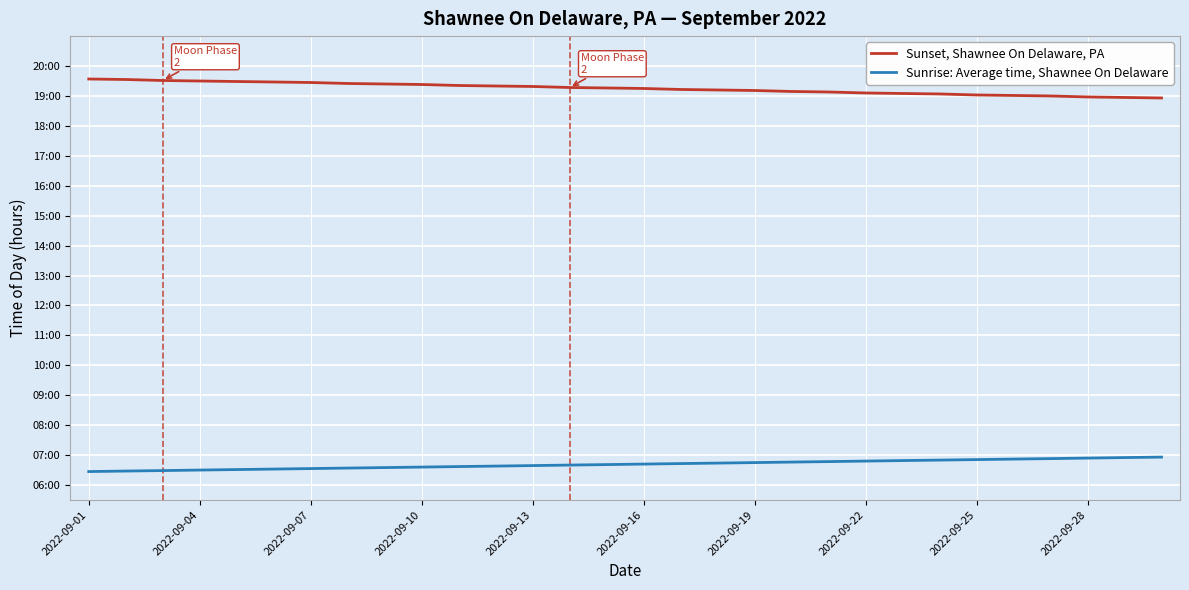

What are all the series names shown in the legend?

Sunset, Shawnee On Delaware, PA, Sunrise: Average time, Shawnee On Delaware